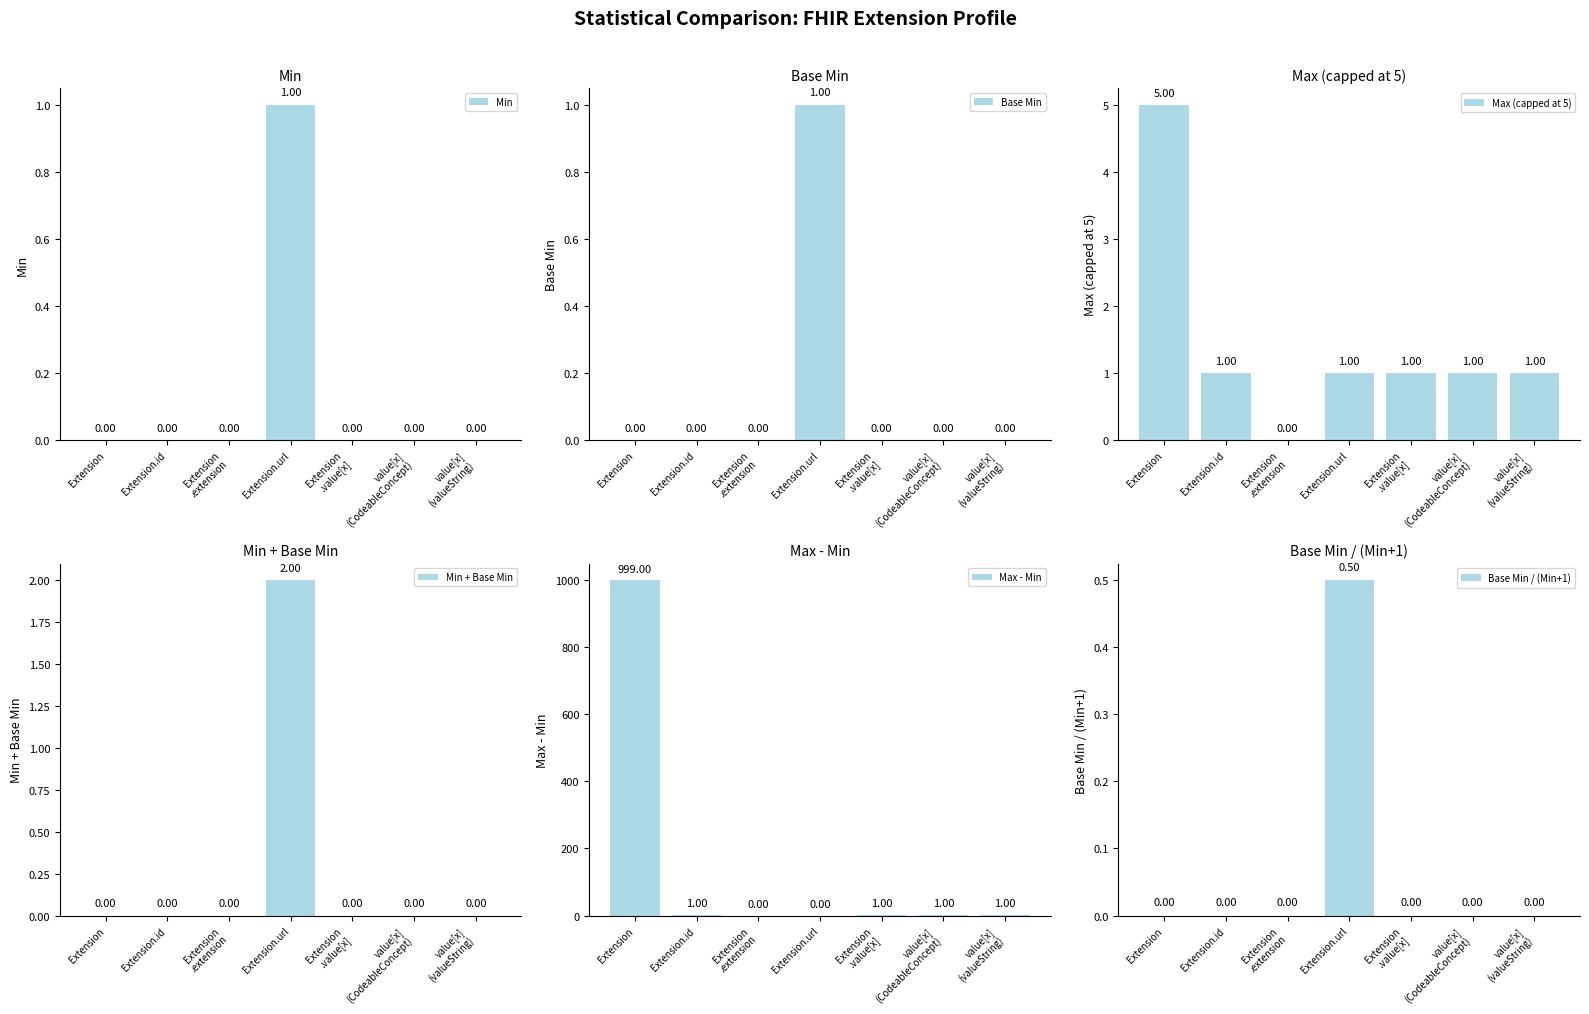

What are all the series names shown in the legend?

Min, Base Min, Max (capped at 5), Min + Base Min, Max - Min, Base Min / (Min+1)